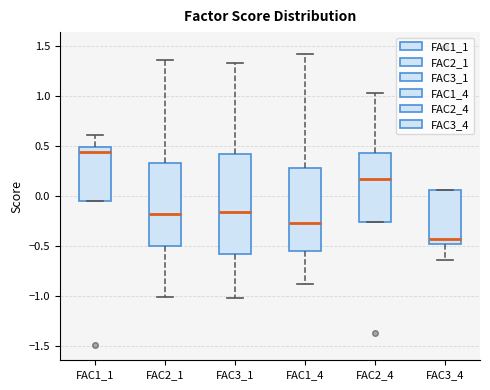

Reading left to right, read every box against the y-axis: the position of its median line, the range the box covers, and the ends of its whiskers. The values are not printed on the chart, so give them approximately, as read against the axis.

FAC1_1: median 0.45, box -0.05 to 0.50, whiskers -0.05 to 0.60
FAC2_1: median -0.20, box -0.50 to 0.35, whiskers -1.00 to 1.35
FAC3_1: median -0.15, box -0.60 to 0.40, whiskers -1.00 to 1.35
FAC1_4: median -0.25, box -0.55 to 0.30, whiskers -0.90 to 1.40
FAC2_4: median 0.15, box -0.25 to 0.45, whiskers -0.25 to 1.05
FAC3_4: median -0.45, box -0.50 to 0.05, whiskers -0.65 to 0.05